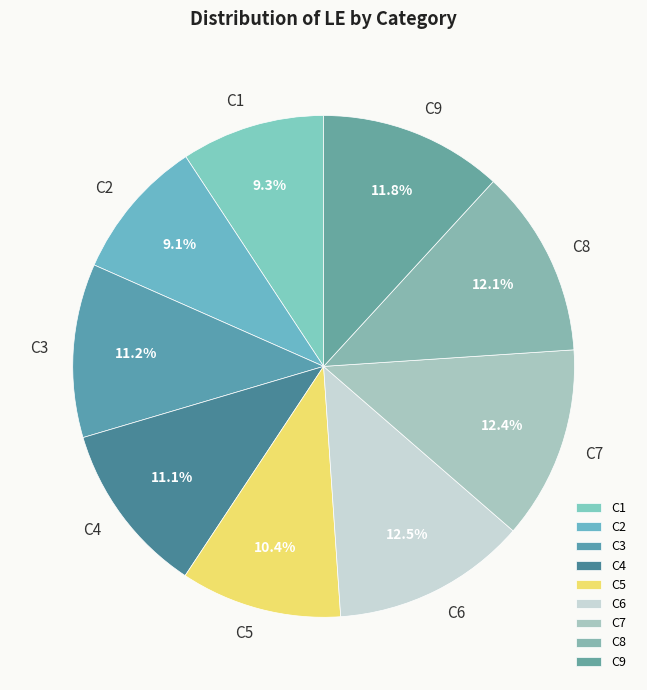

What is the ratio of the value at C8 to the value at C9?

1.0